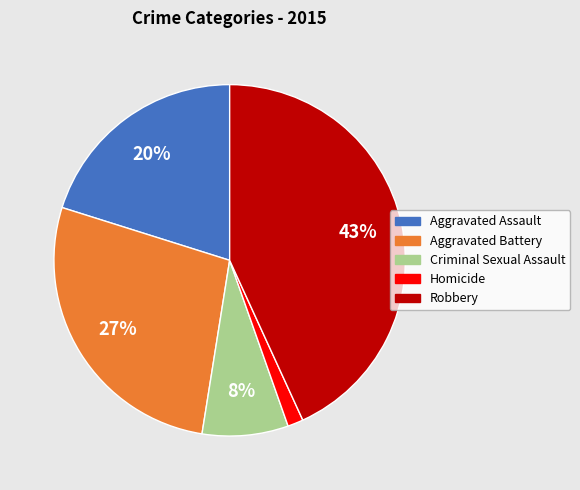

Which slice is the largest?

Robbery